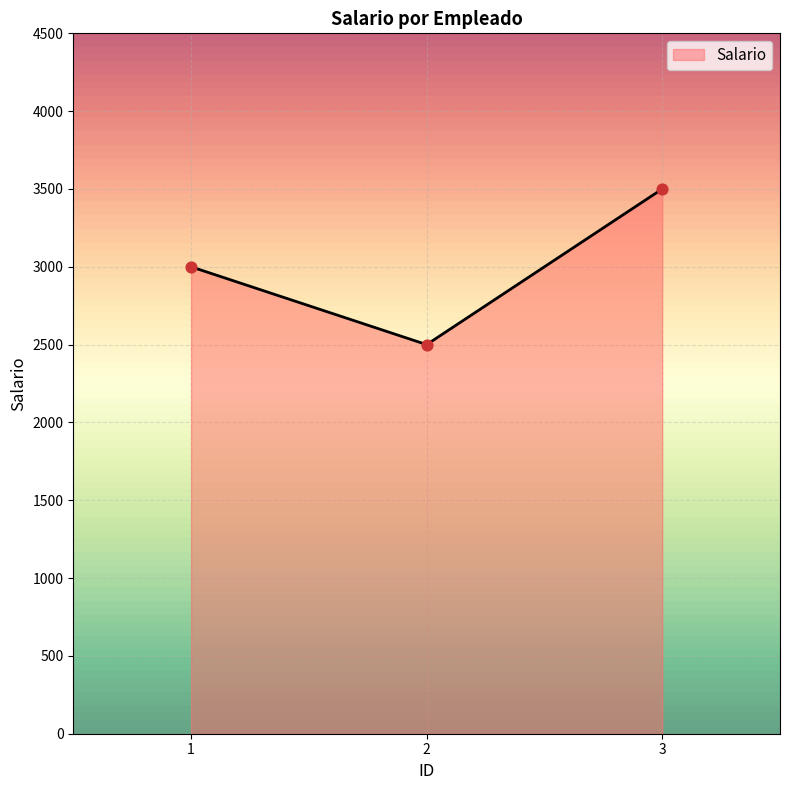

Which has a higher value, 2 or 1?

1